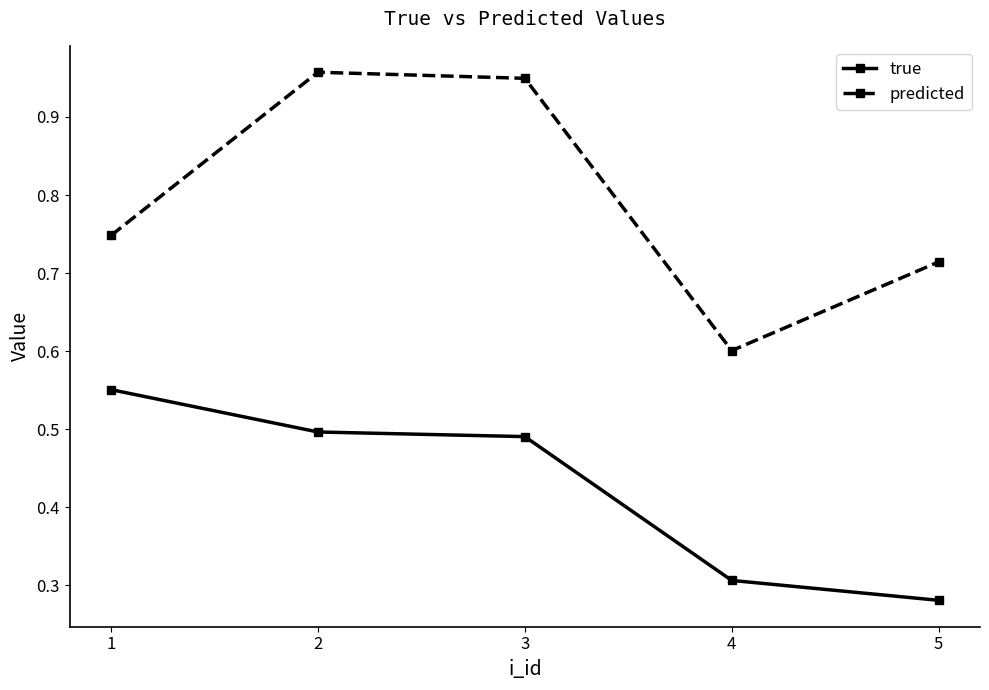

What is the difference between the maximum and minimum values in the predicted series?

0.4